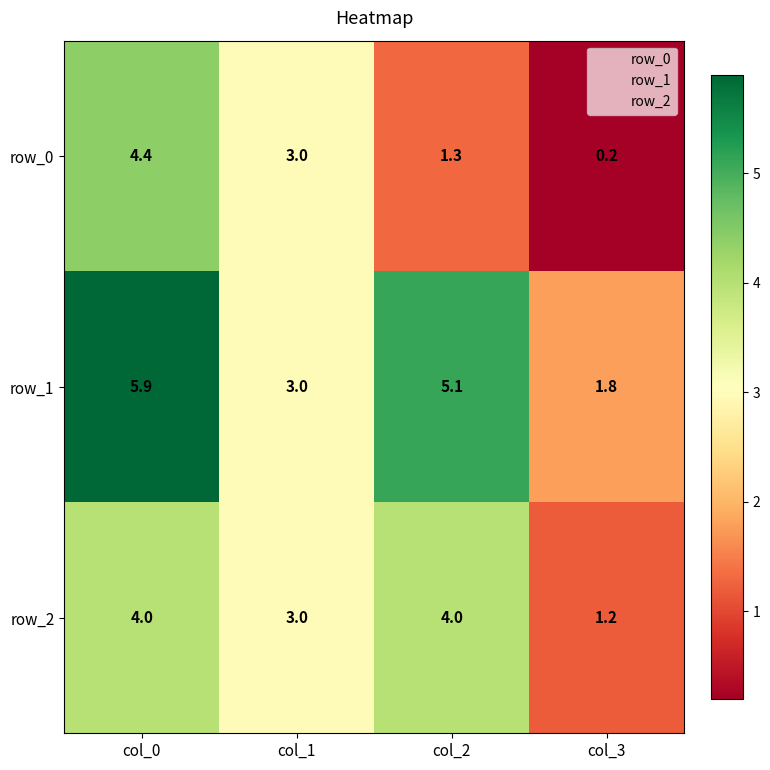

At col_0, list the series in order from smallest to largest.

row_2, row_0, row_1